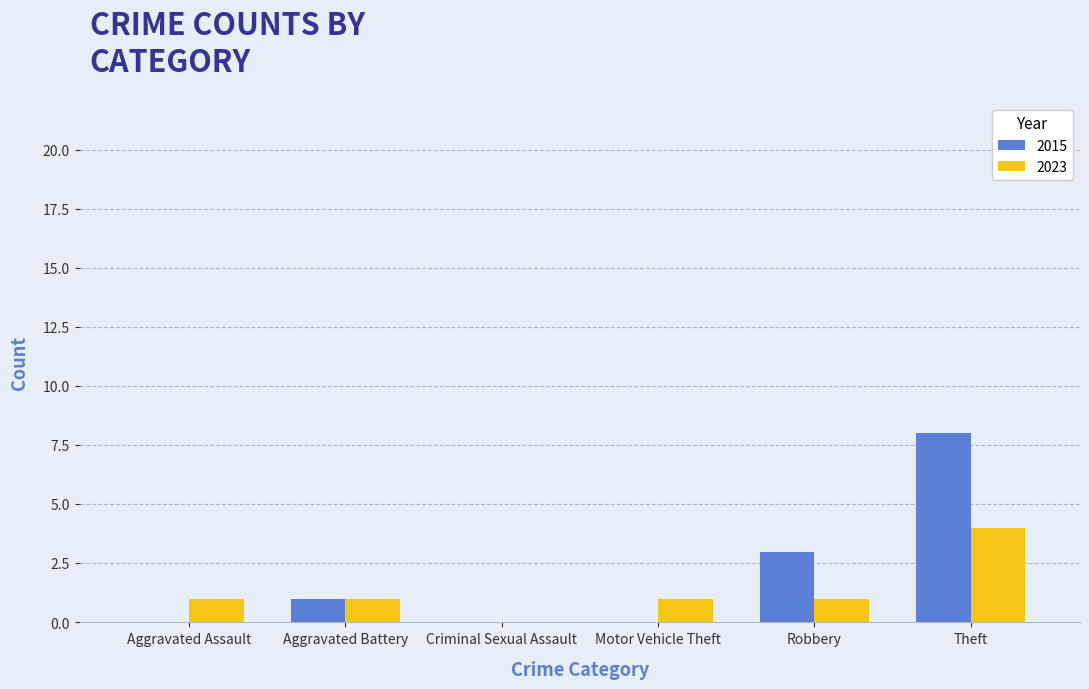

How many groups of bars are there?

6